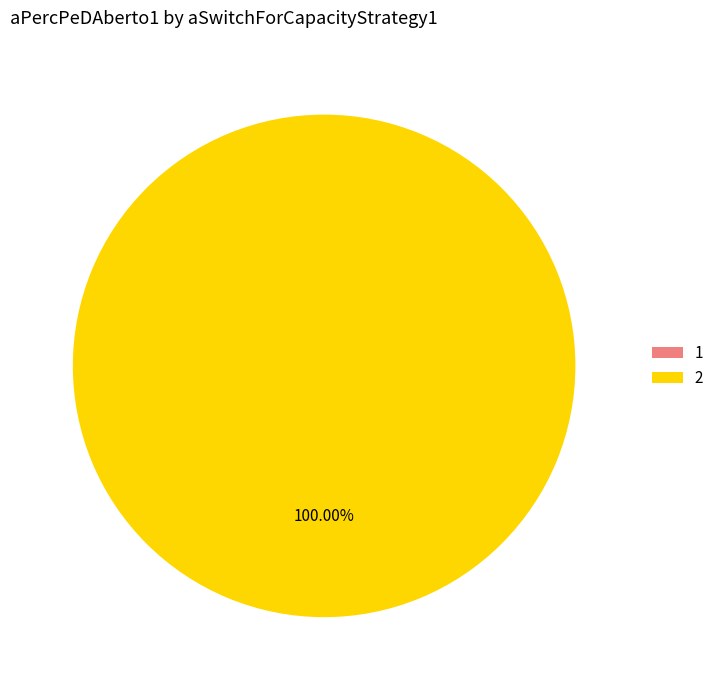

What is the total percentage of 2 and 1?

100.0%